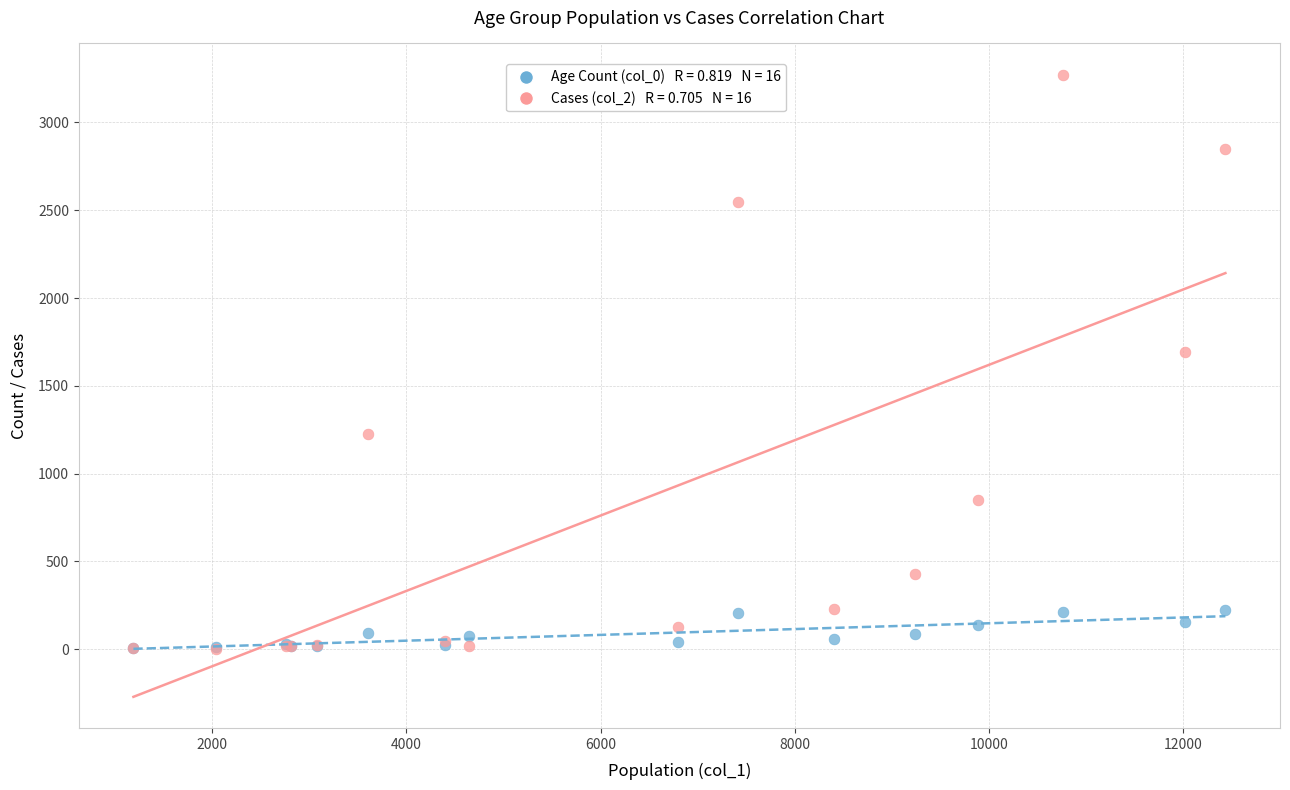

Across all series, what Y value is closest to 1638?

1690